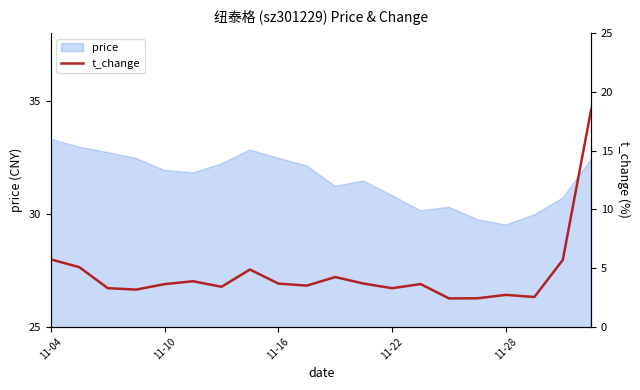

At which category does the data reach its first local peak?

5